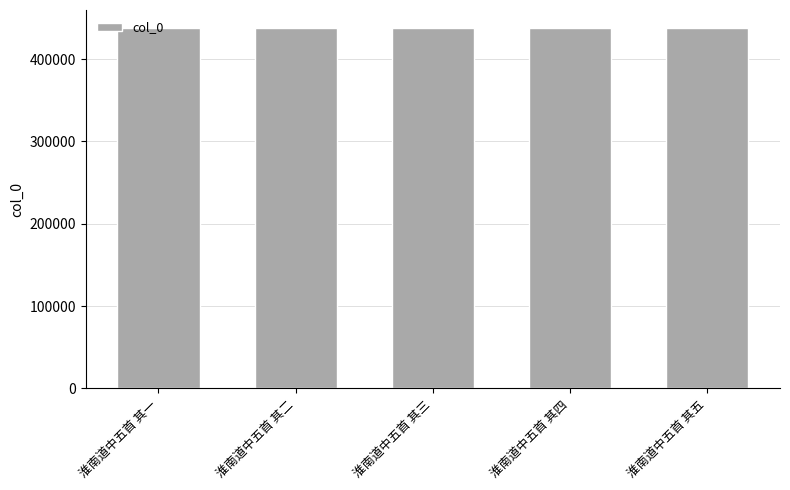

Read the value at 淮南道中五首 其三.

437777